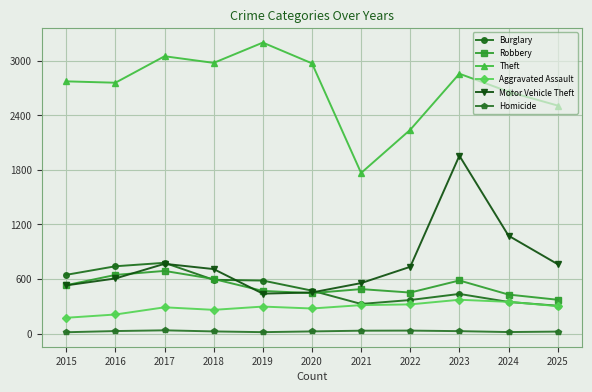

True or false: Homicide and Robbery intersect in this chart.

False